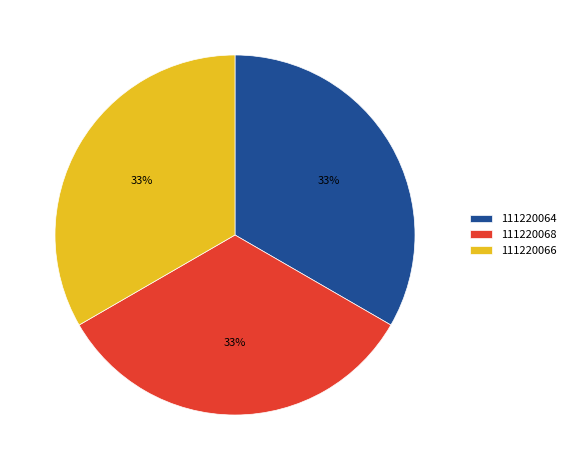

True or false: 111220066 accounts for 33% of the total.

True